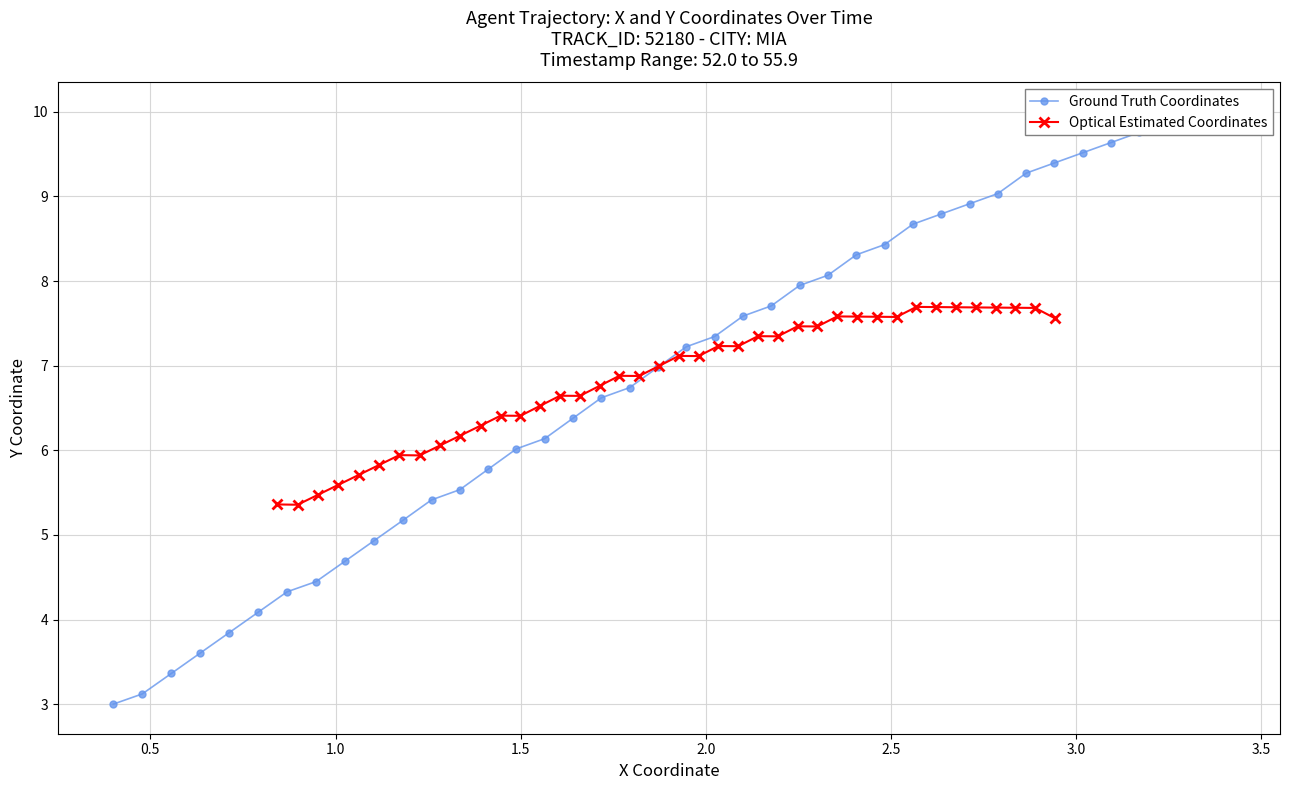

What is the lowest value of the Optical Estimated Coordinates series?

5.4